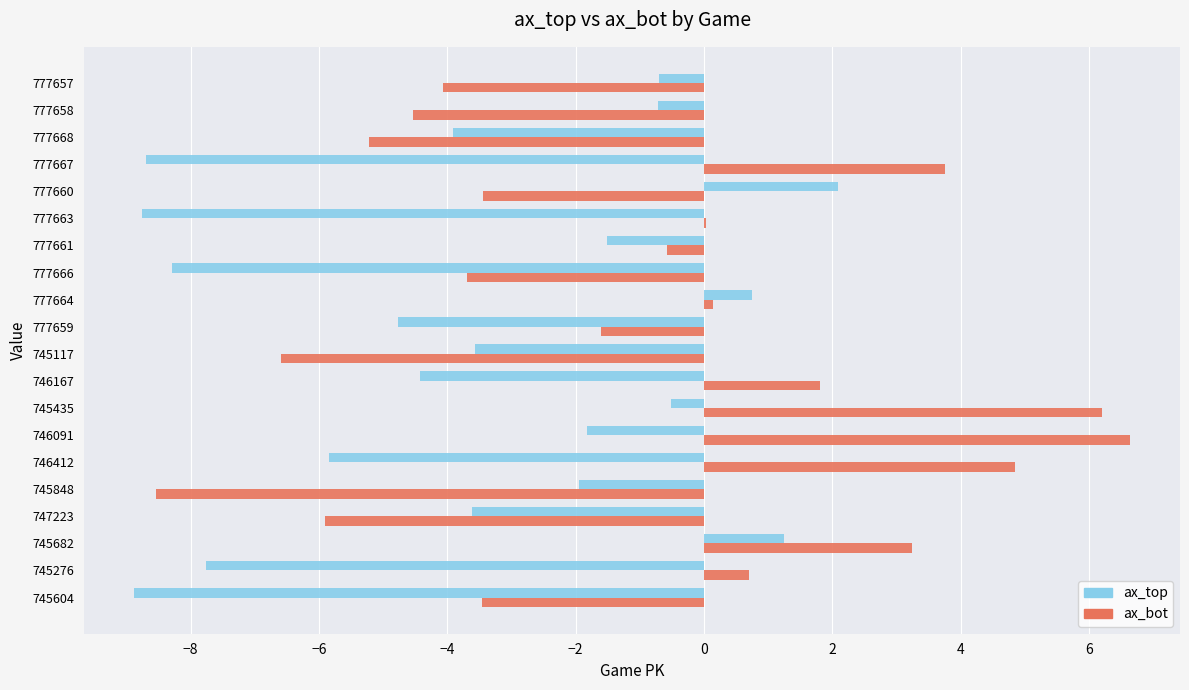

Which category has the highest value across all series?

746091